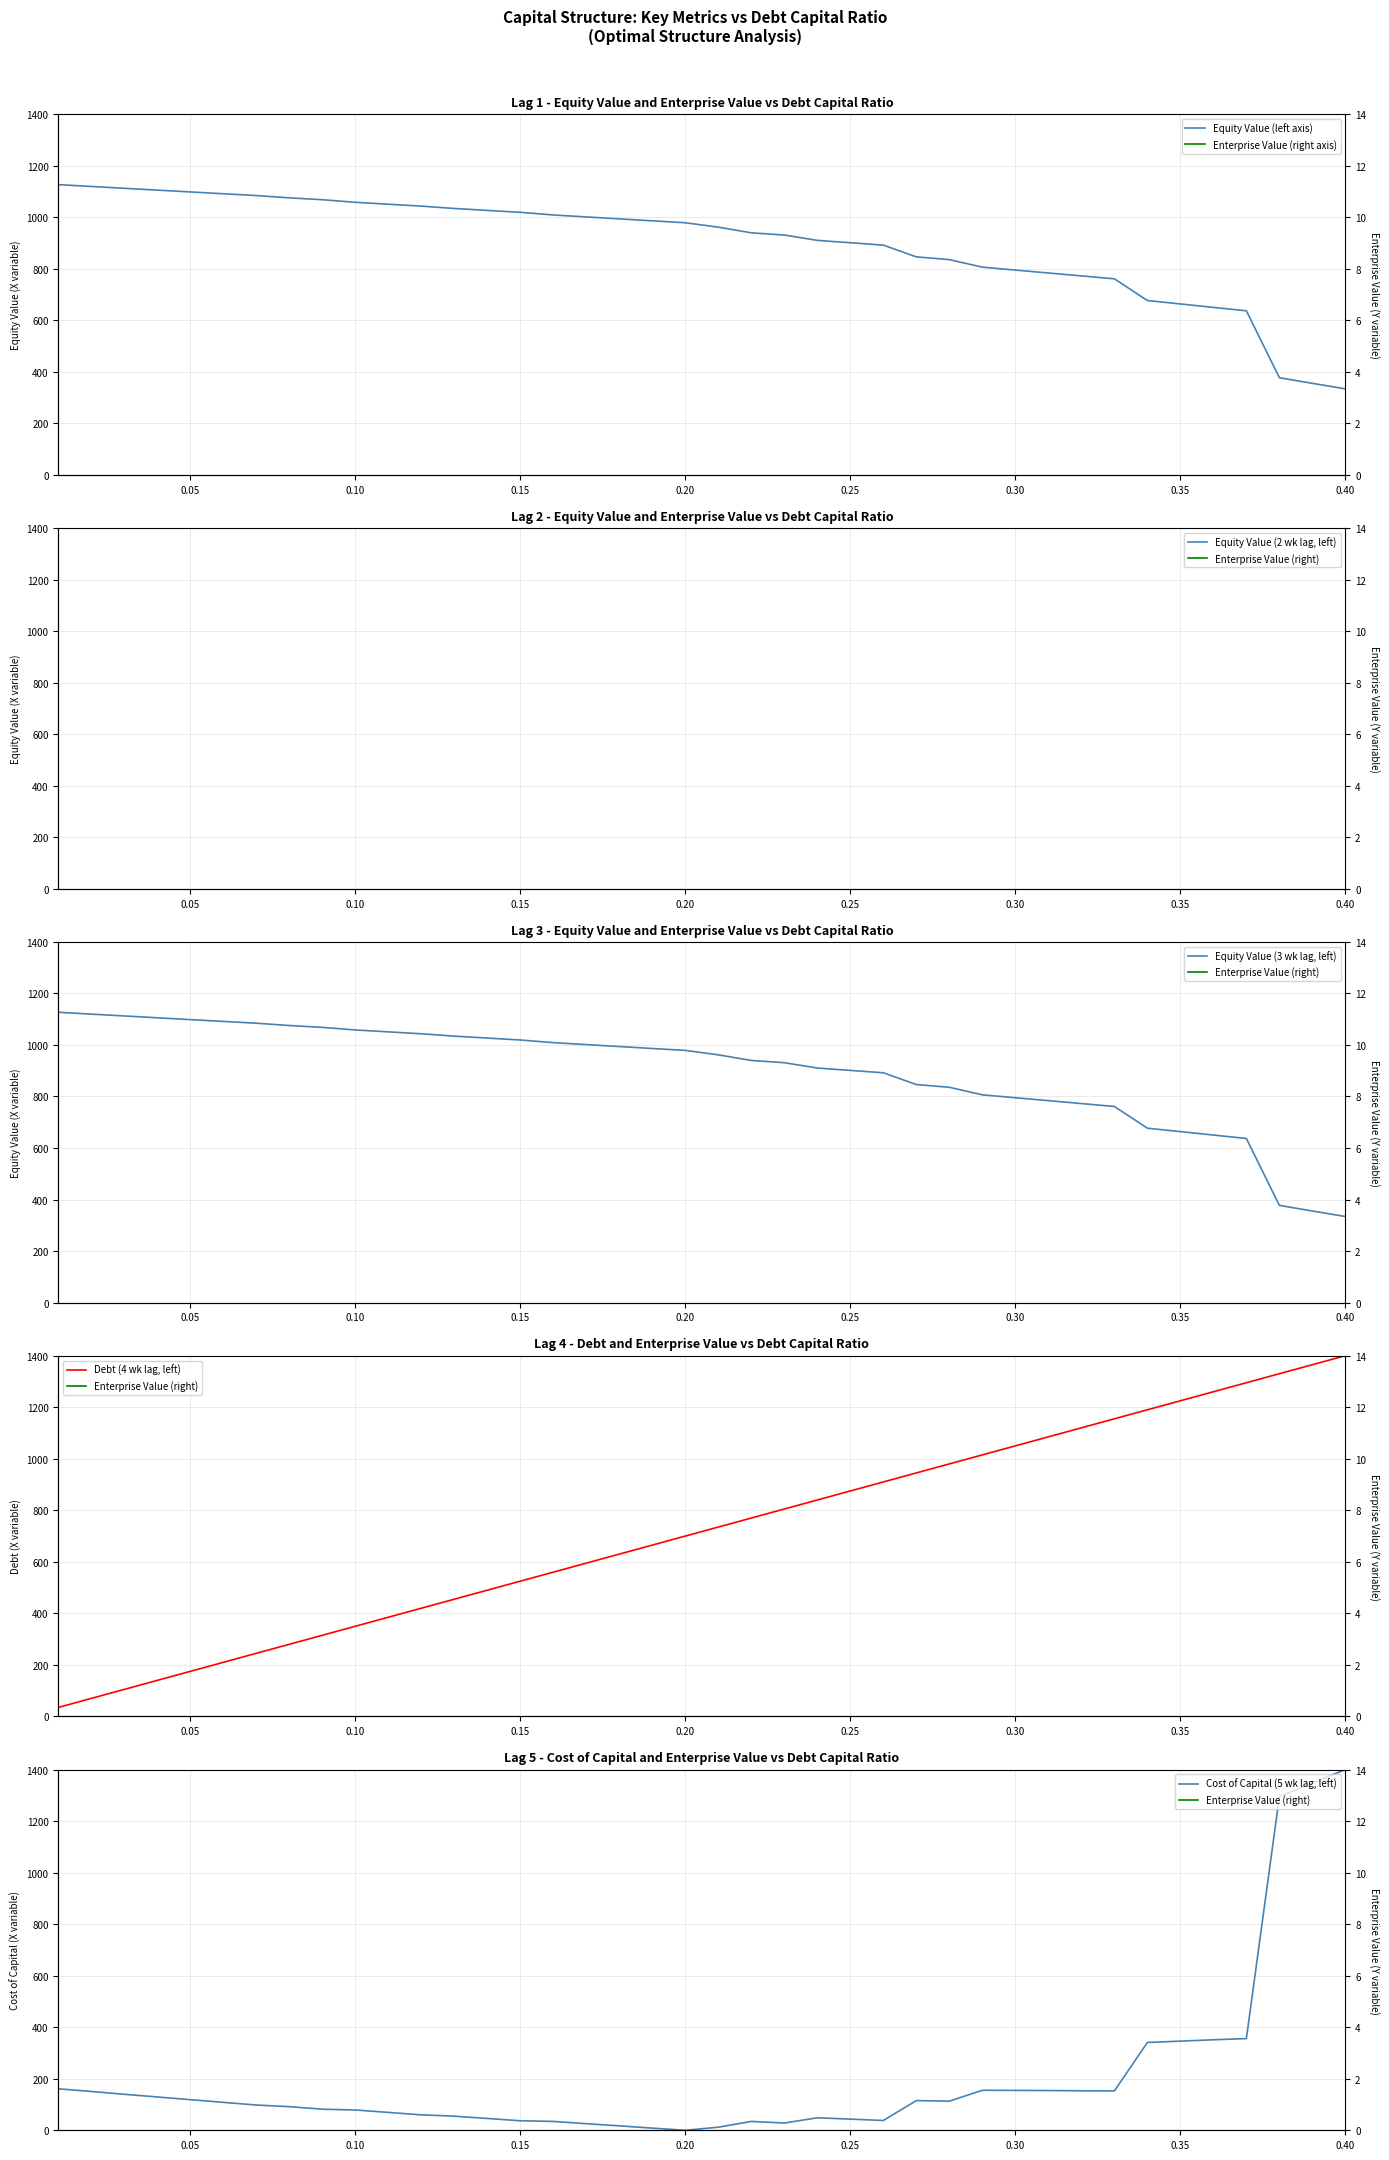

How many categories are shown in the chart?

40